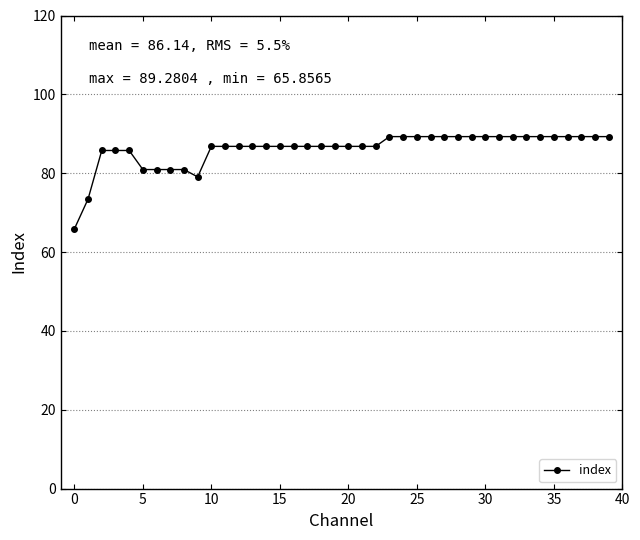

What is the difference between the maximum and minimum values?

23.4